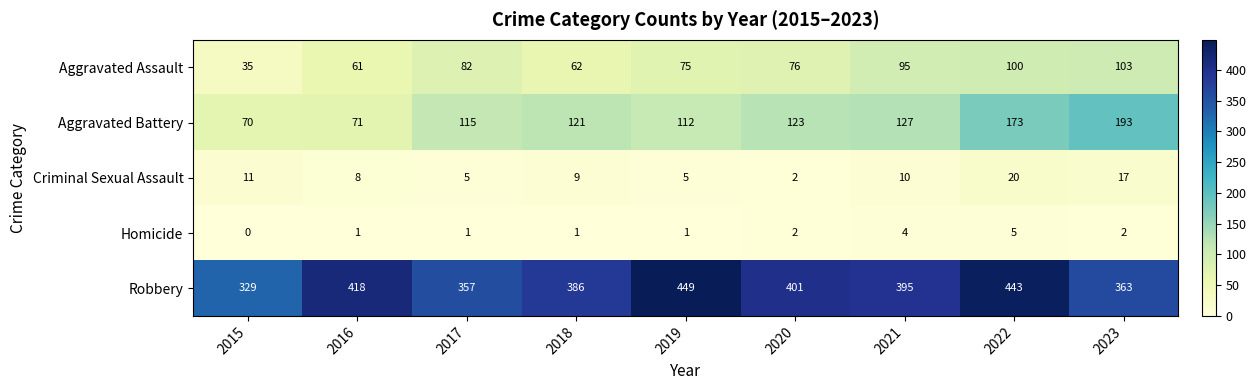

Rank the series at 2023 from lowest to highest value.

Homicide, Criminal Sexual Assault, Aggravated Assault, Aggravated Battery, Robbery